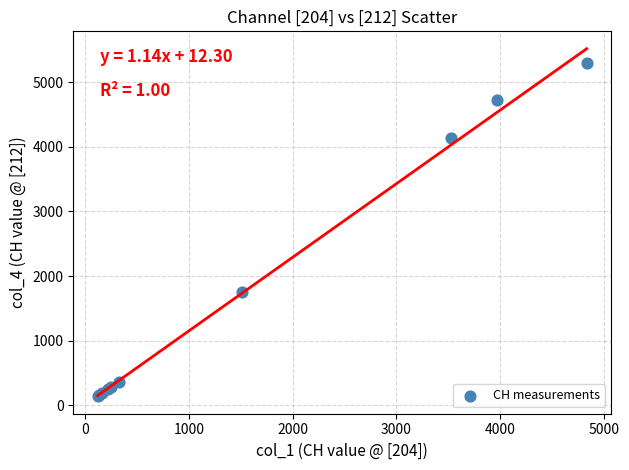

What Y value in the scatter plot is closest to 2714?

1752